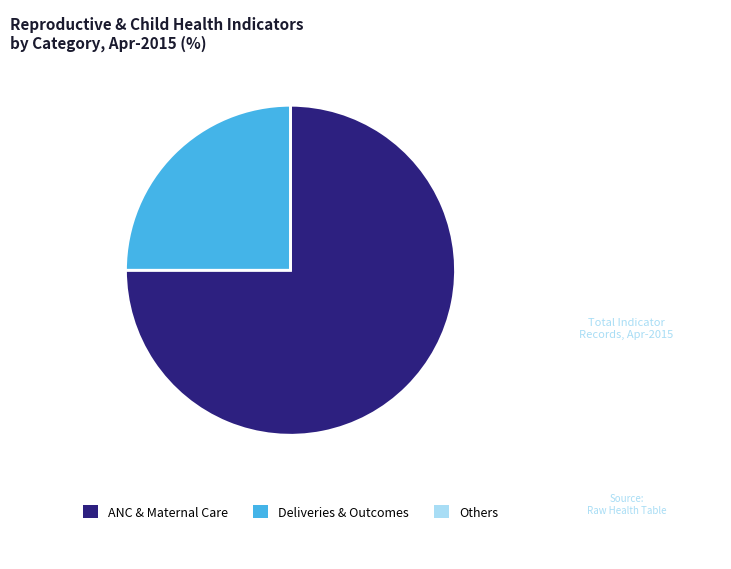

Combined, do Deliveries & Outcomes and ANC & Maternal Care account for over 50%?

Yes